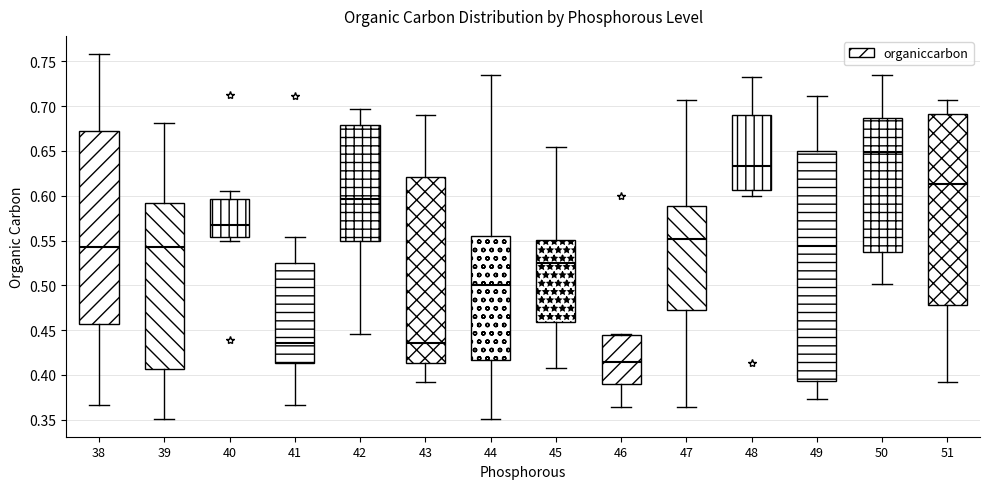

Reading left to right, read every box against the y-axis: the position of its median line, the range the box covers, and the ends of its whiskers. The values are not printed on the chart, so give them approximately, as read against the axis.

38: median 0.545, box 0.455 to 0.675, whiskers 0.365 to 0.760
39: median 0.545, box 0.405 to 0.590, whiskers 0.350 to 0.680
40: median 0.565, box 0.555 to 0.595, whiskers 0.550 to 0.605
41: median 0.435, box 0.415 to 0.525, whiskers 0.365 to 0.555
42: median 0.595, box 0.550 to 0.680, whiskers 0.445 to 0.695
43: median 0.435, box 0.415 to 0.620, whiskers 0.390 to 0.690
44: median 0.500, box 0.415 to 0.555, whiskers 0.350 to 0.735
45: median 0.525, box 0.460 to 0.550, whiskers 0.405 to 0.655
46: median 0.415, box 0.390 to 0.445, whiskers 0.365 to 0.445 (just above the box's upper edge)
47: median 0.550, box 0.470 to 0.590, whiskers 0.365 to 0.705
48: median 0.635, box 0.605 to 0.690, whiskers 0.600 to 0.735
49: median 0.545, box 0.395 to 0.650, whiskers 0.375 to 0.710
50: median 0.650, box 0.535 to 0.685, whiskers 0.500 to 0.735
51: median 0.615, box 0.480 to 0.690, whiskers 0.390 to 0.705